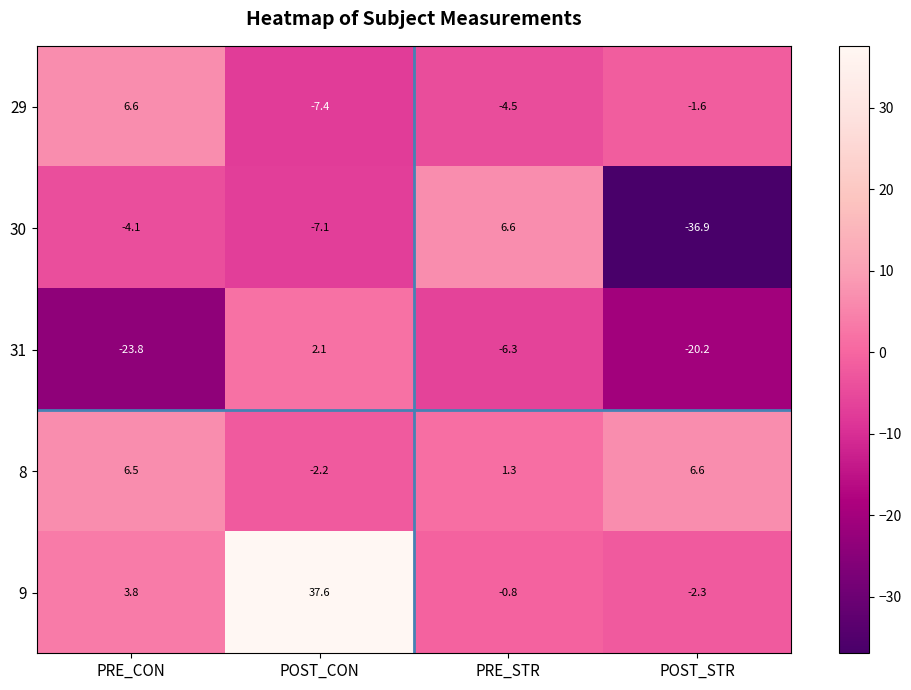

At which label does 31 reach its minimum?

PRE_CON